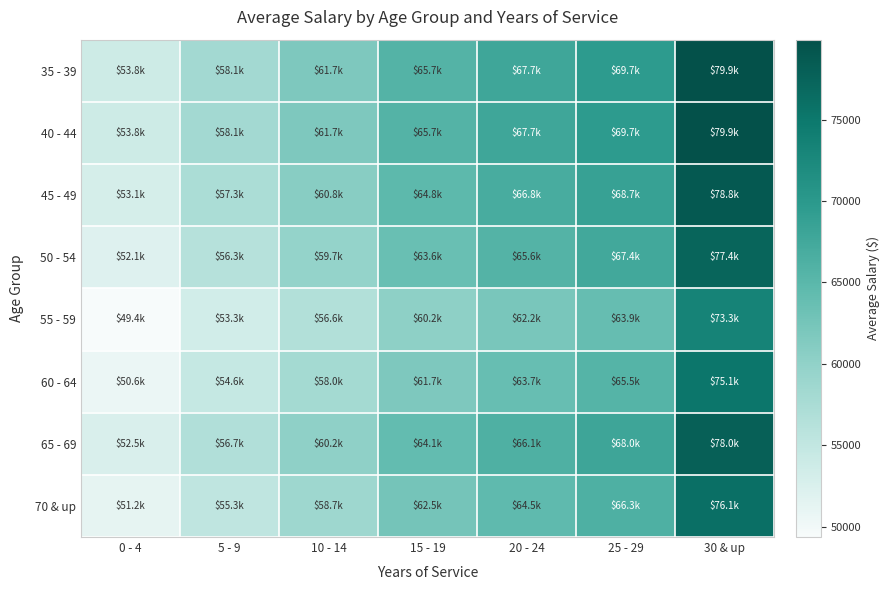

Reading left to right, list all the values displayed in this chart.

35 - 39: 0 - 4=53810.5	5 - 9=58107.5	10 - 14=61662.8	15 - 19=65657.8	20 - 24=67740.4	25 - 29=69650.5	30 & up=79901.1
40 - 44: 0 - 4=53810.9	5 - 9=58107.9	10 - 14=61663.3	15 - 19=65658.3	20 - 24=67740.9	25 - 29=69651.1	30 & up=79901.7
45 - 49: 0 - 4=53069.4	5 - 9=57307.1	10 - 14=60813.5	15 - 19=64753.4	20 - 24=66807.4	25 - 29=68691.2	30 & up=78800.6
50 - 54: 0 - 4=52105.9	5 - 9=56266.7	10 - 14=59709.4	15 - 19=63577.8	20 - 24=65594.5	25 - 29=67444.1	30 & up=77369.9
55 - 59: 0 - 4=49377.6	5 - 9=53320.6	10 - 14=56583.0	15 - 19=60248.9	20 - 24=62160.0	25 - 29=63912.7	30 & up=73318.8
60 - 64: 0 - 4=50607.0	5 - 9=54648.1	10 - 14=57991.9	15 - 19=61749.0	20 - 24=63707.6	25 - 29=65504.0	30 & up=75144.3
65 - 69: 0 - 4=52515.4	5 - 9=56708.8	10 - 14=60178.6	15 - 19=64077.4	20 - 24=66110.0	25 - 29=67974.1	30 & up=77978.0
70 & up: 0 - 4=51219.6	5 - 9=55309.6	10 - 14=58693.7	15 - 19=62496.3	20 - 24=64478.7	25 - 29=66296.8	30 & up=76053.8